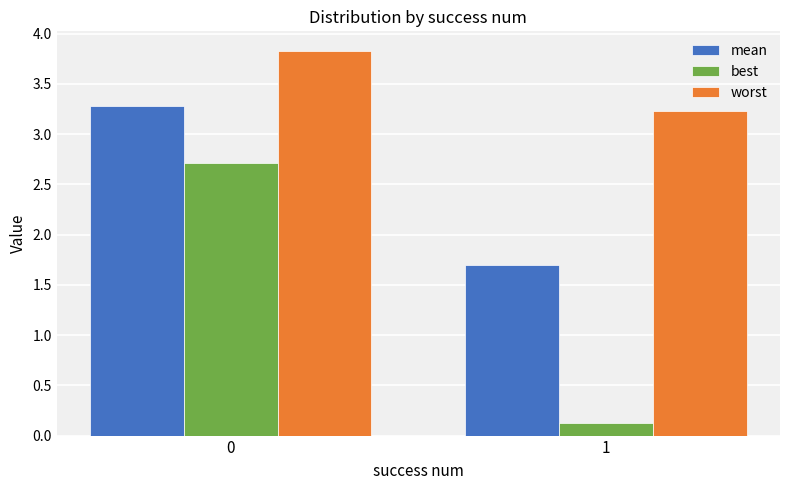

Which series has the largest range (max minus min)?

best